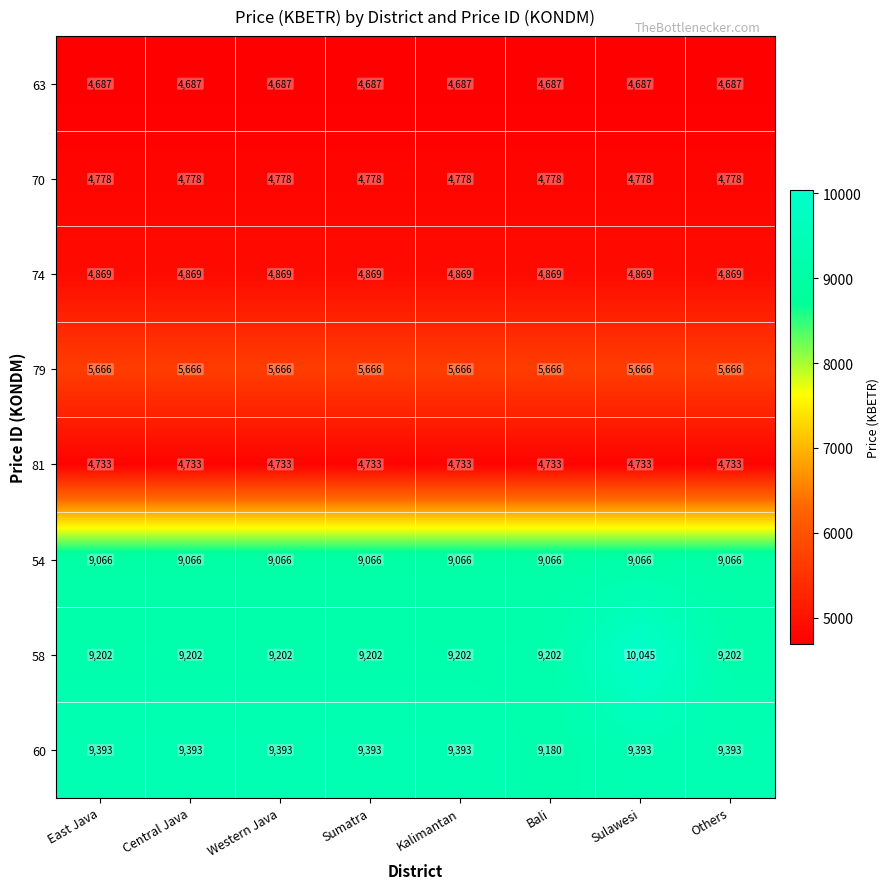

What is the spread (max minus min) of values at East Java?

4706